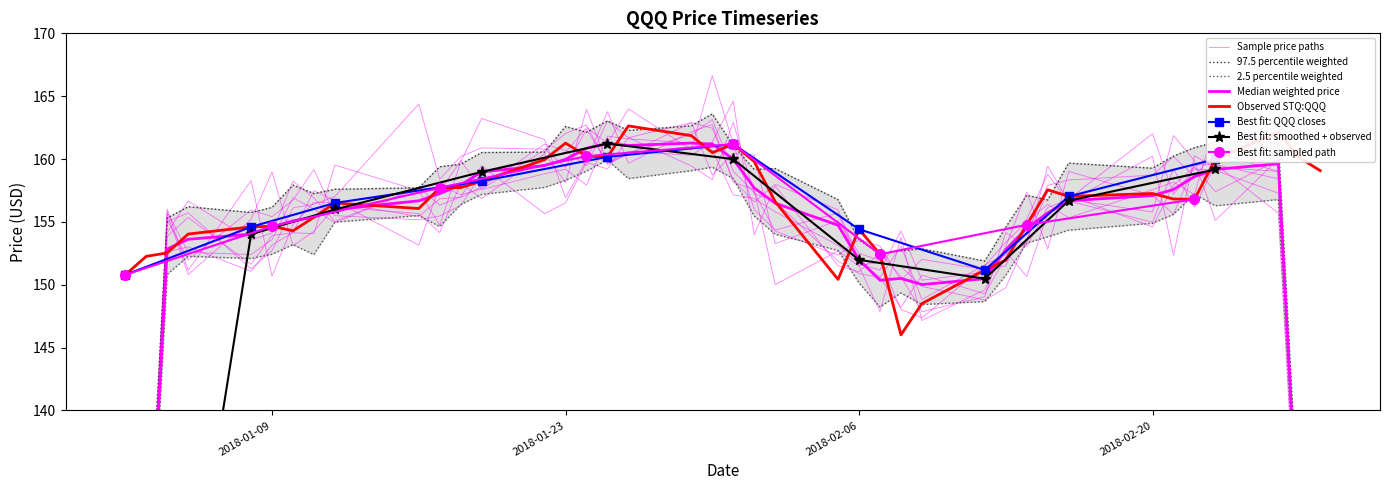

What is the minimum value for Observed STQ:QQQ?

146.0